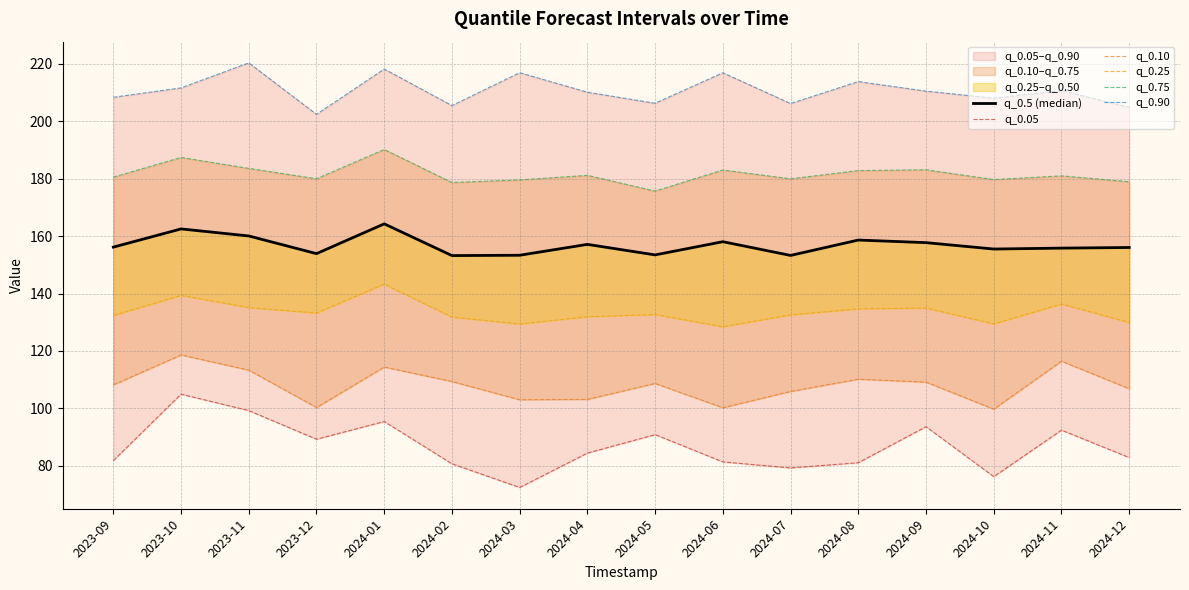

Which series has the widest spread of values?

q_0.05